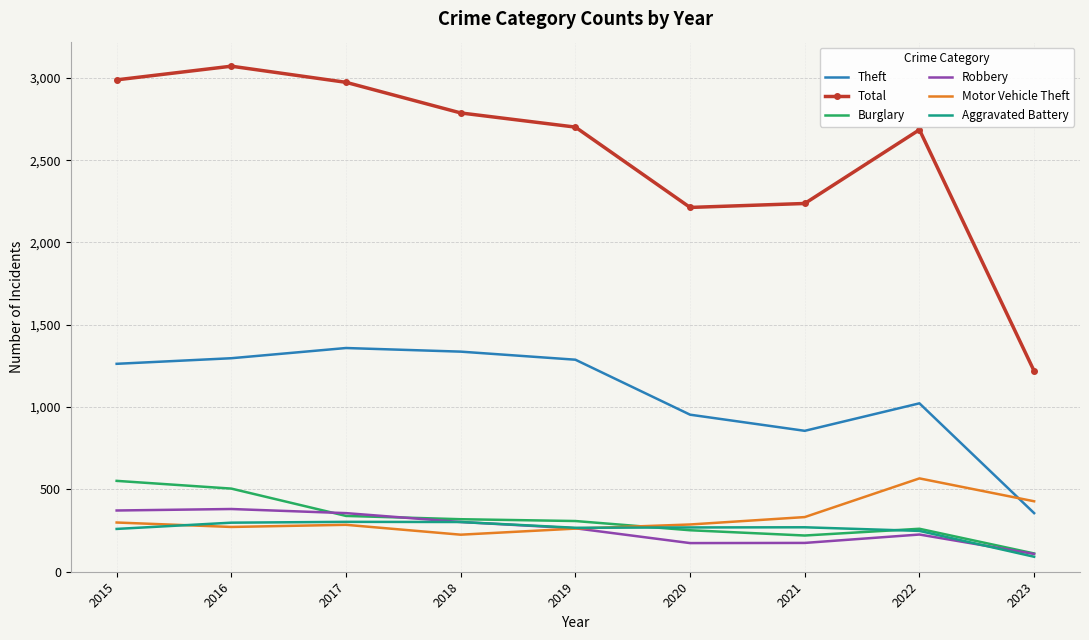

At which category does Theft reach its first local valley?

2021